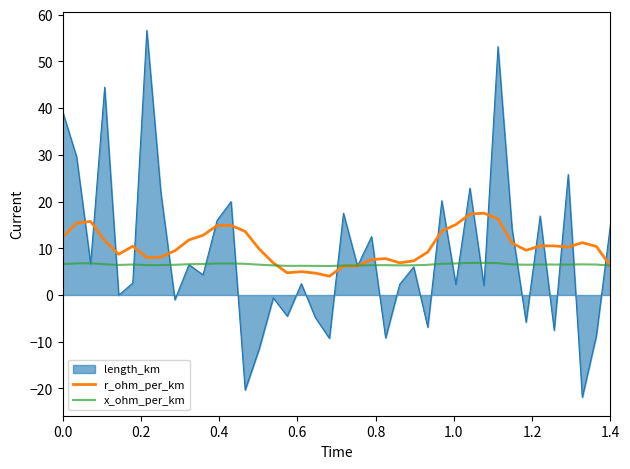

Rank the series by their maximum value, from lowest to highest.

x_ohm_per_km, r_ohm_per_km, length_km